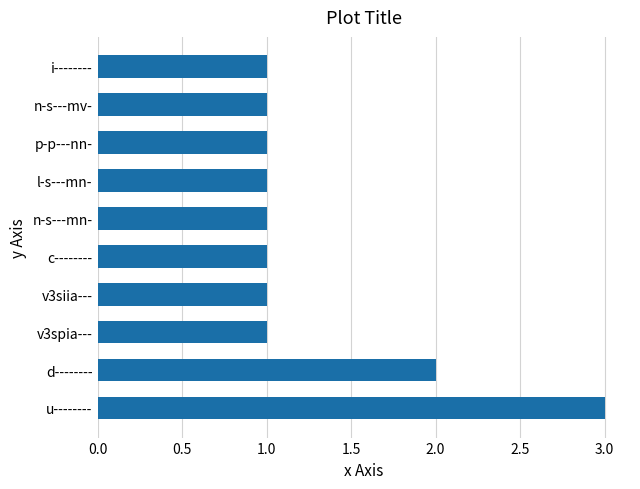

What is the greatest value displayed?

3